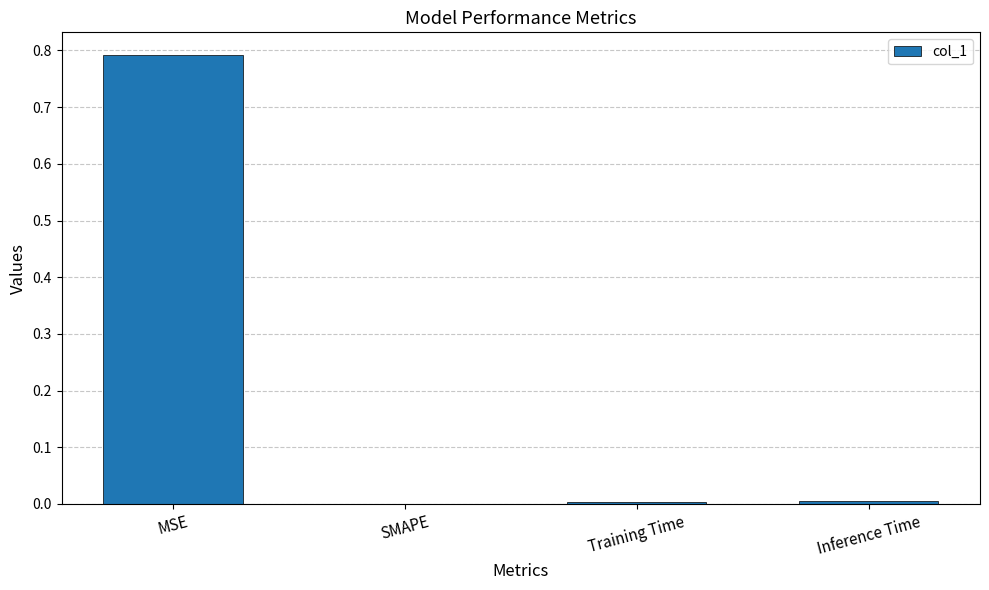

What is the maximum value shown in the chart?

0.8